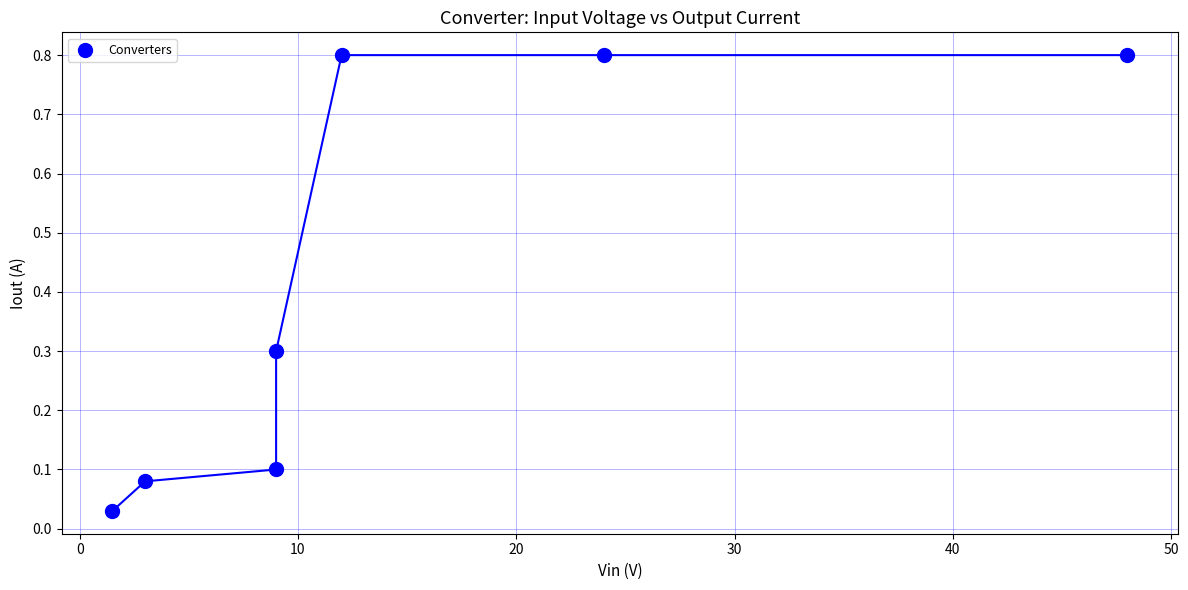

What is the average Y value?

0.4